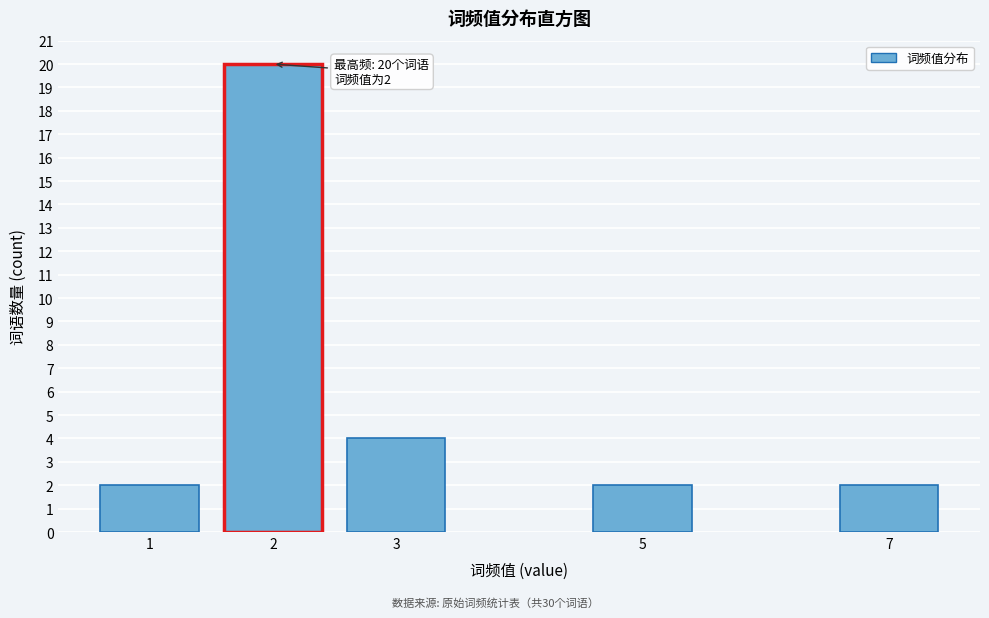

Reading right to left, list all the values displayed in this chart.

7=2	5=2	3=4	2=20	1=2